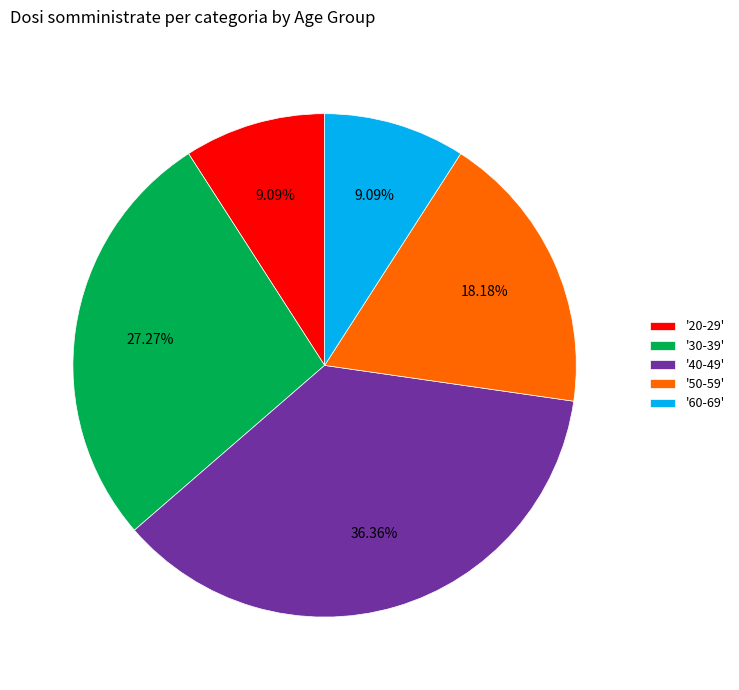

To the nearest percent, what is the difference between the largest and smallest slice percentages?

27%